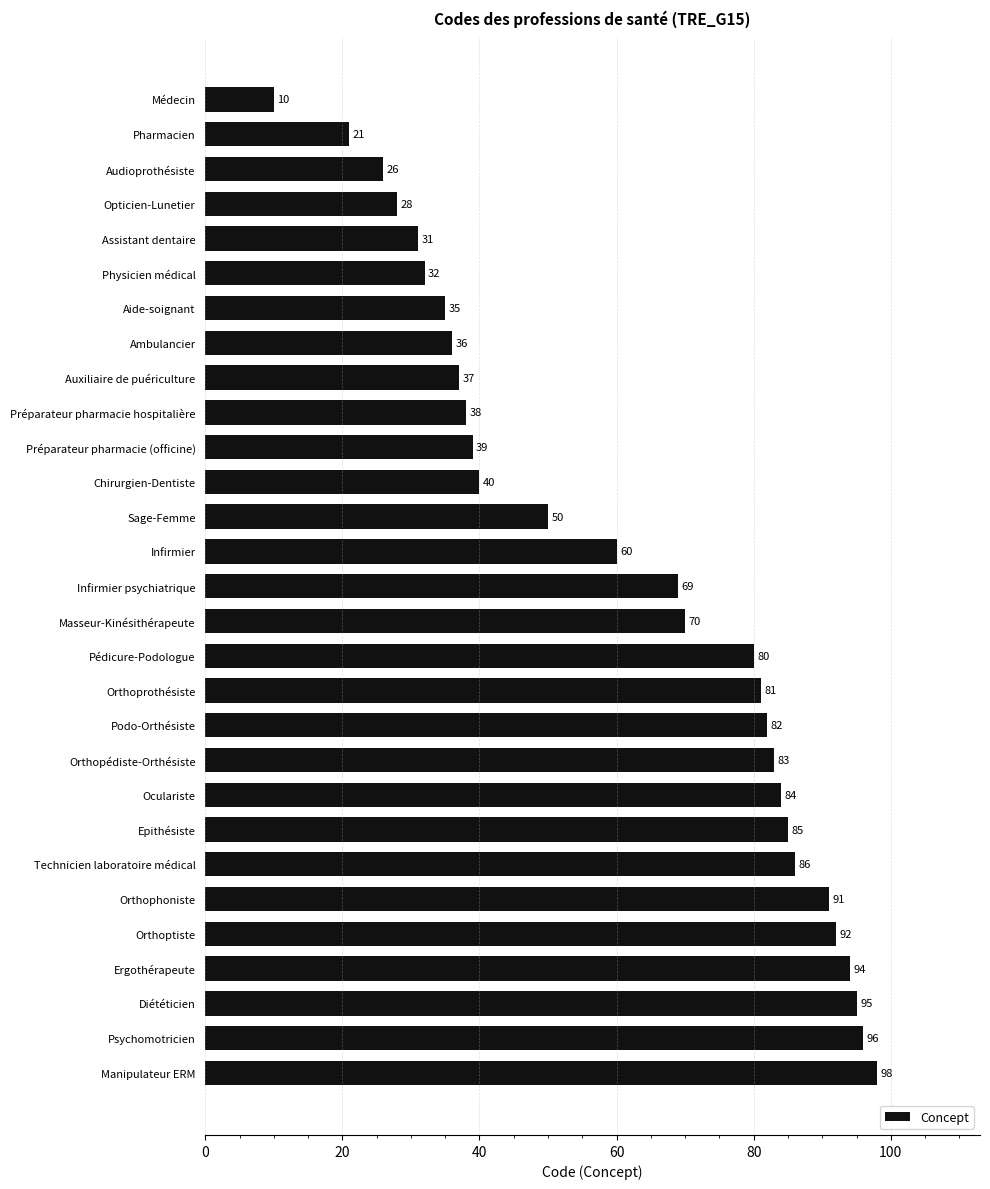

What is the value of the 24th bar from the top?

91